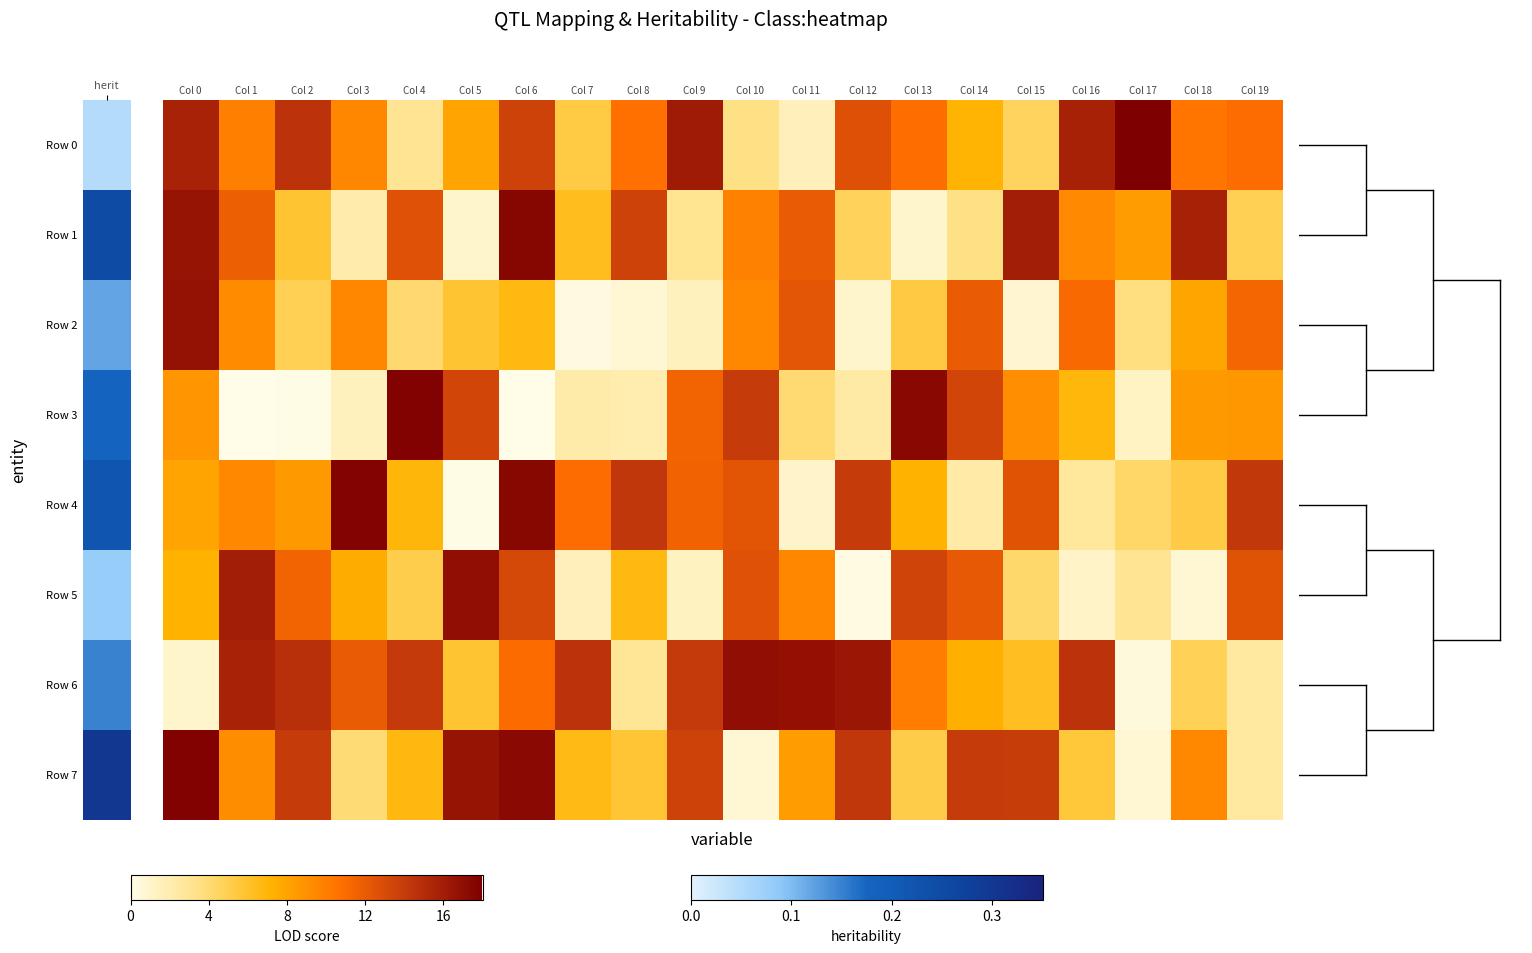

How many distinct data groups are displayed?

8